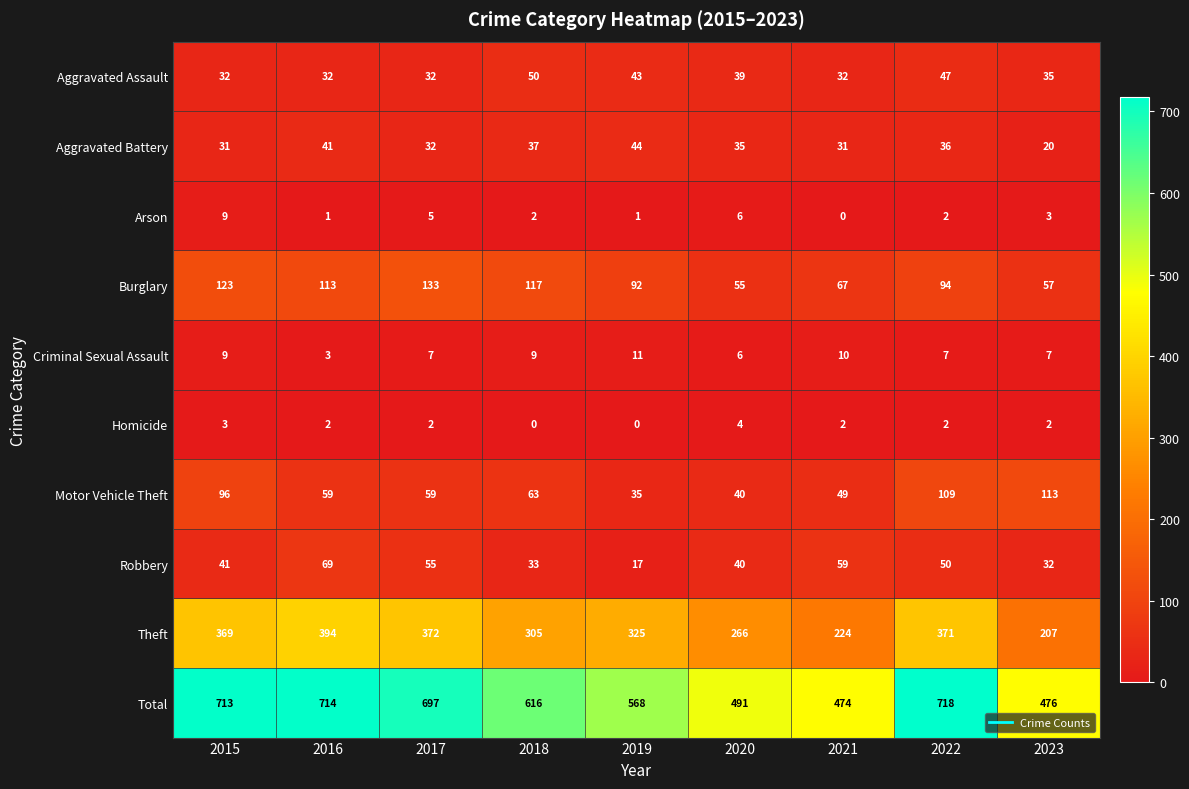

At how many categories does at least one series exceed 349?

9